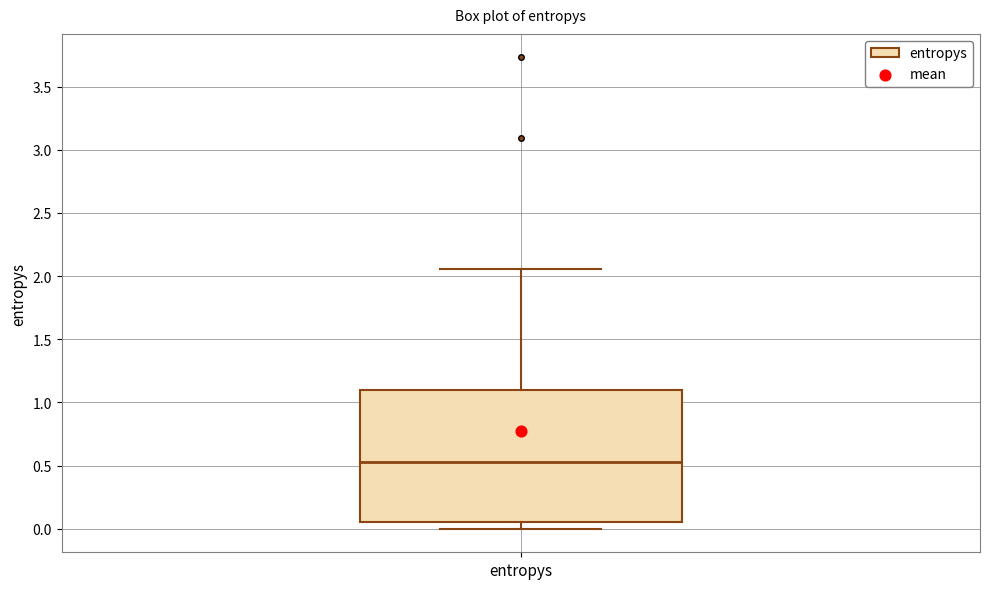

Where is the lower edge of the box for entropys on the y-axis? The values are not printed on the chart, so give them approximately, as read against the axis.

0.05